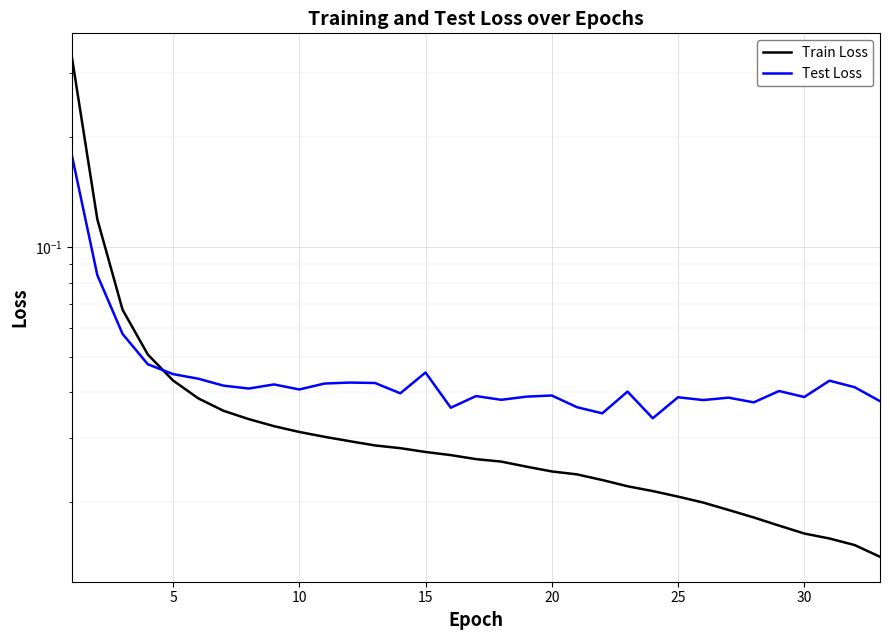

Which series ends up on top after the final intersection of Test Loss and Train Loss?

Test Loss